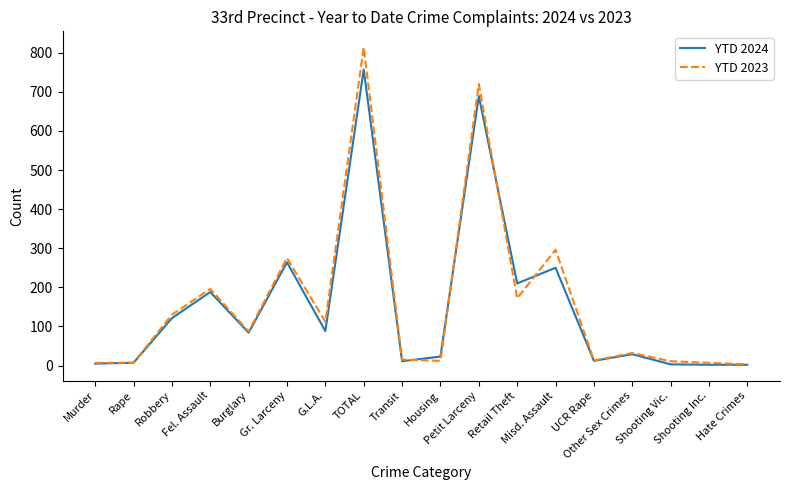

Where does the YTD 2023 series first go above 87?

Robbery